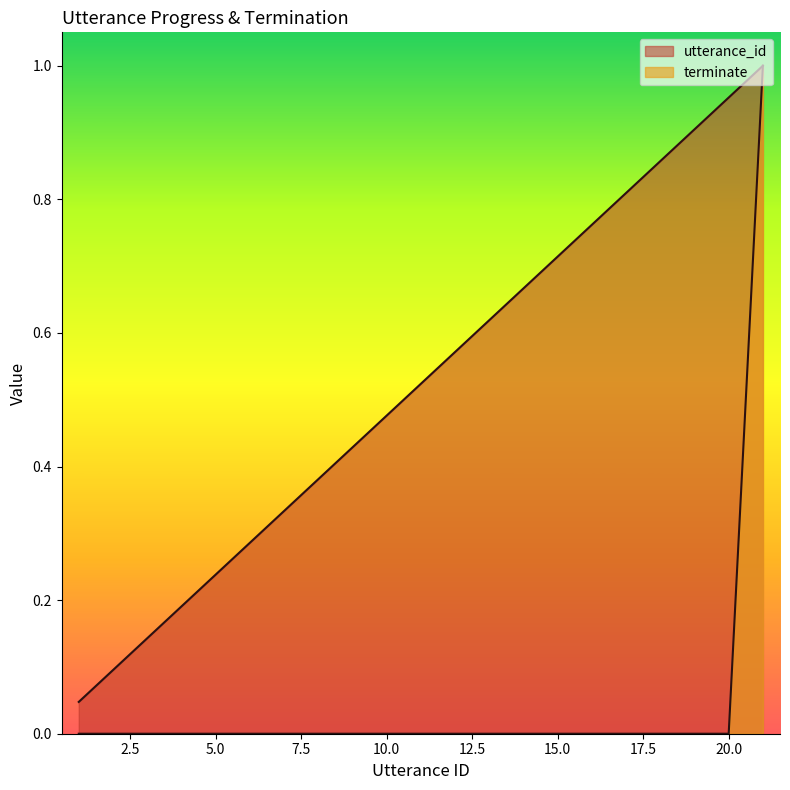

True or false: utterance_id and terminate intersect in this chart.

False